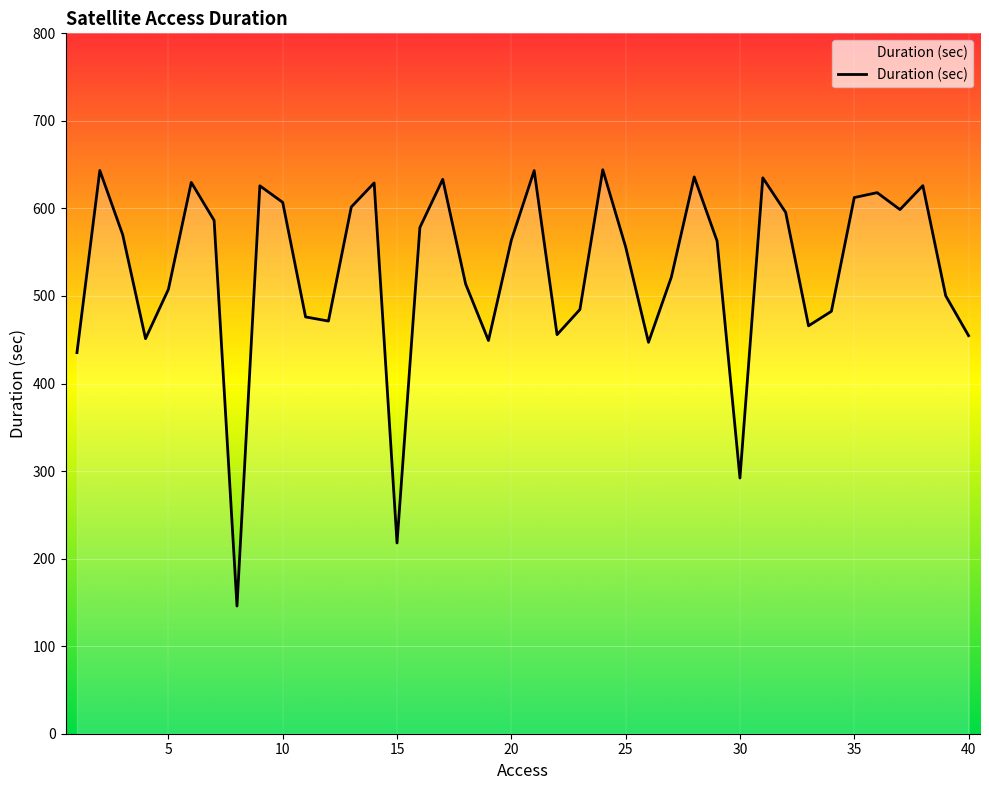

What is the greatest value displayed?

644.2